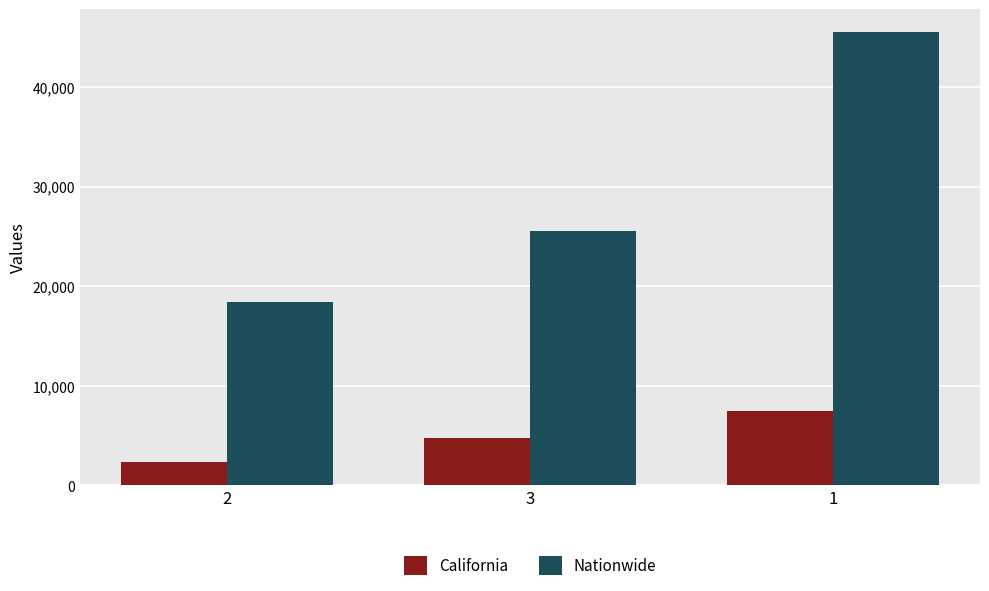

Reading left to right, transcribe all the data shown in this chart.

California: 2311.0	4738.0	7446.0
Nationwide: 18363.8	25510.8	45515.1